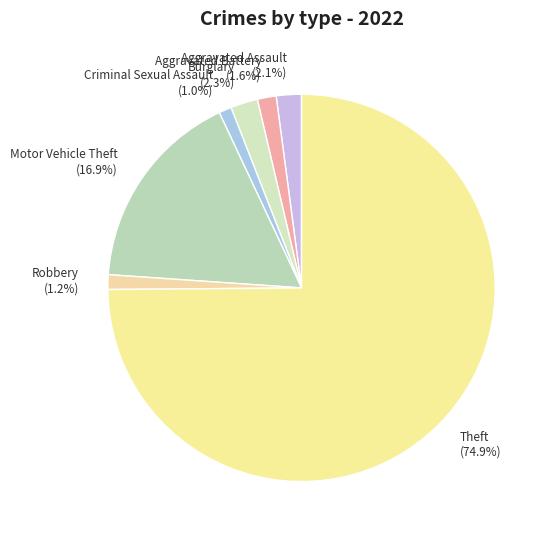

What is the total percentage of Burglary (2.3%) and Criminal Sexual Assault (1.0%)?

3.3%